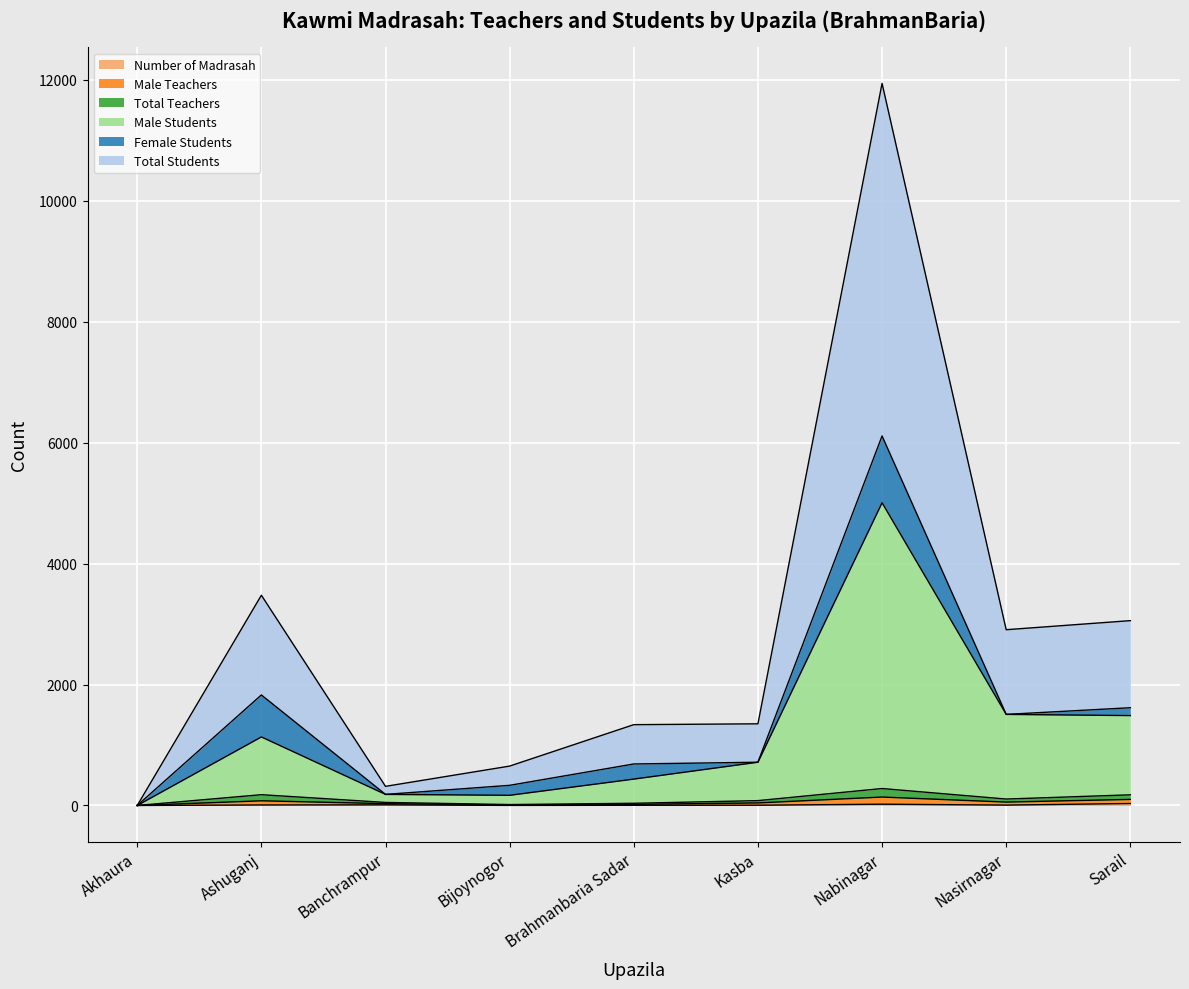

In Male Students, how many points are lower than both neighbors (excluding endpoints)?

1